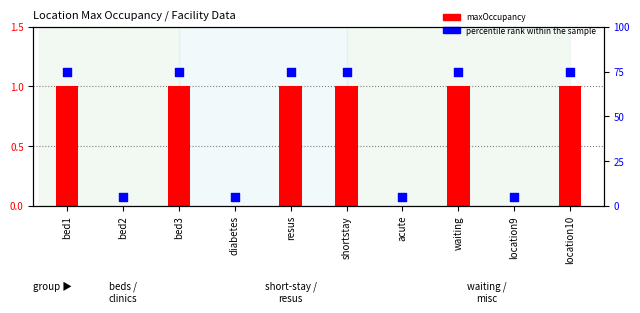

Which series reaches the minimum Y coordinate?

maxOccupancy